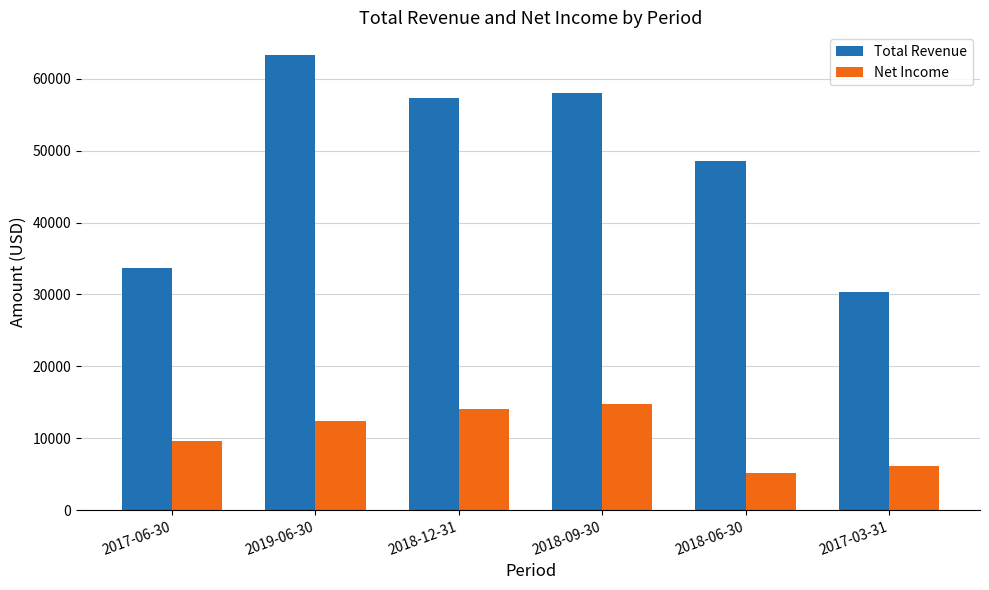

What is the difference between the Net Income values at 2018-09-30 and 2017-03-31?

8600